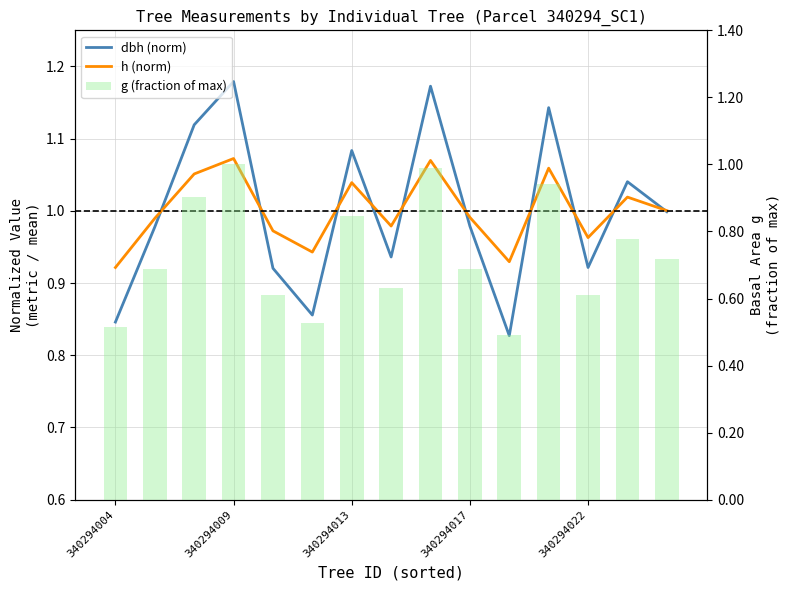

What is the difference between the second highest and second lowest values in the g (fraction of max) series?

0.5